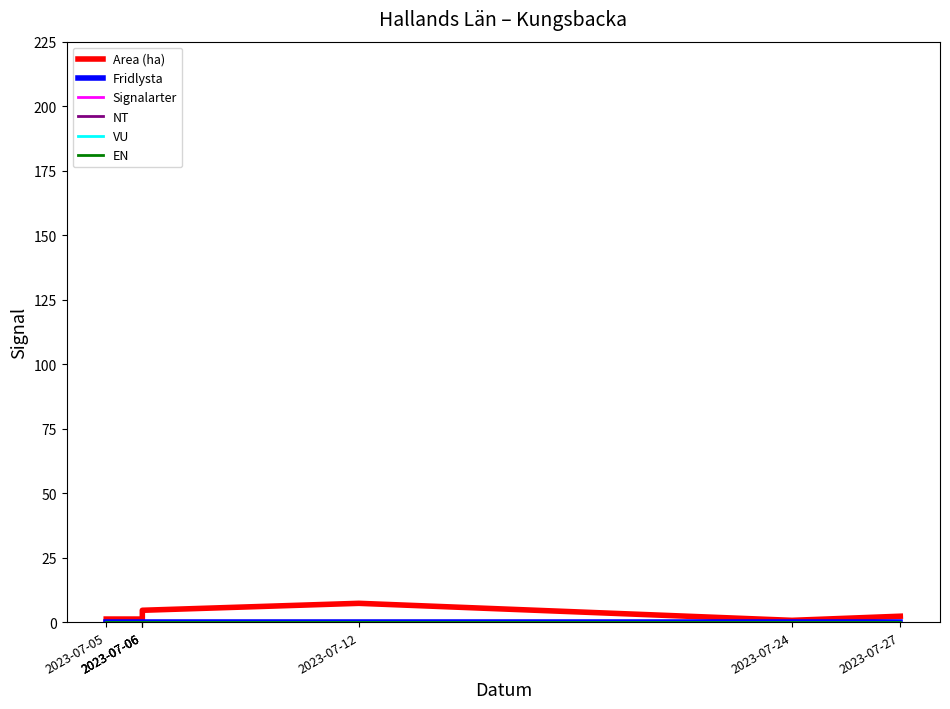

True or false: NT and Fridlysta intersect in this chart.

False